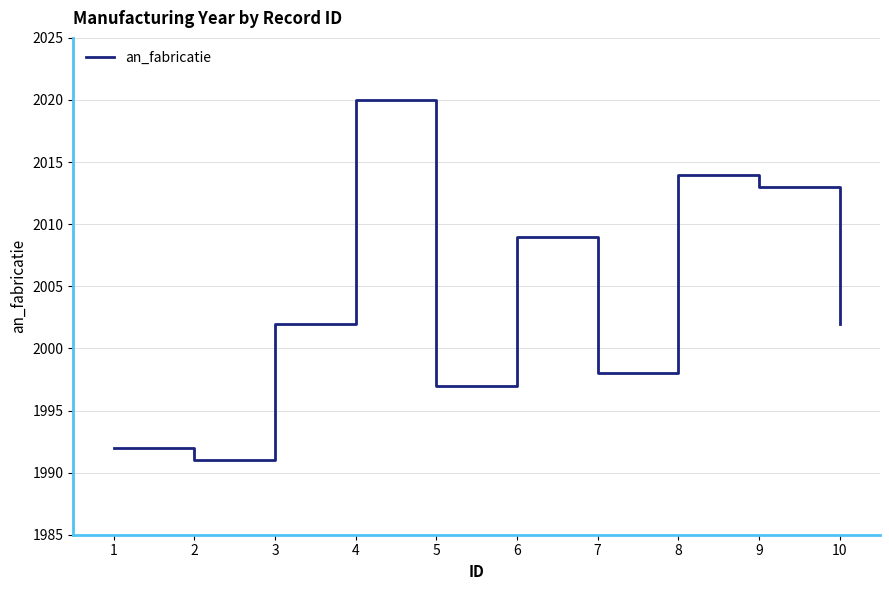

What is the ratio of the value at 7 to the value at 3?

1.0